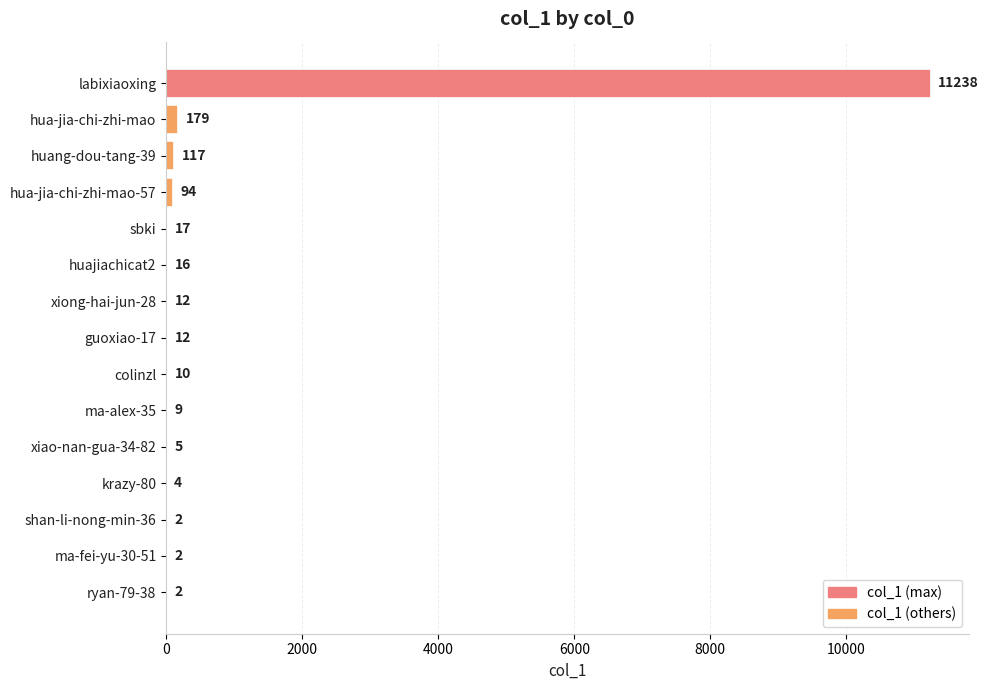

Are the bars horizontal?

Yes